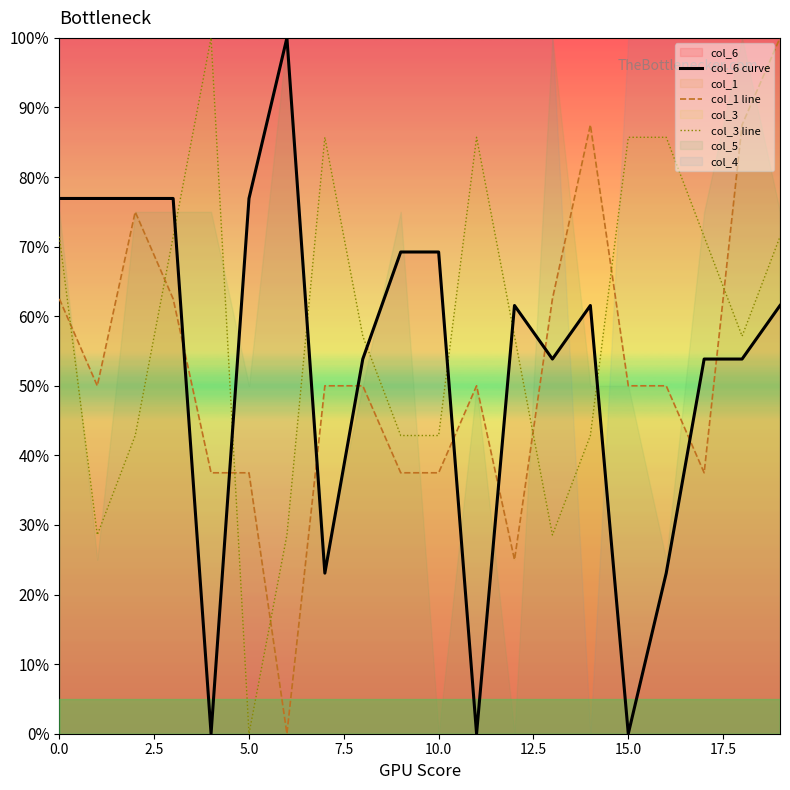

What is the difference between the maximum and minimum values in the col_3 line series?

100.0